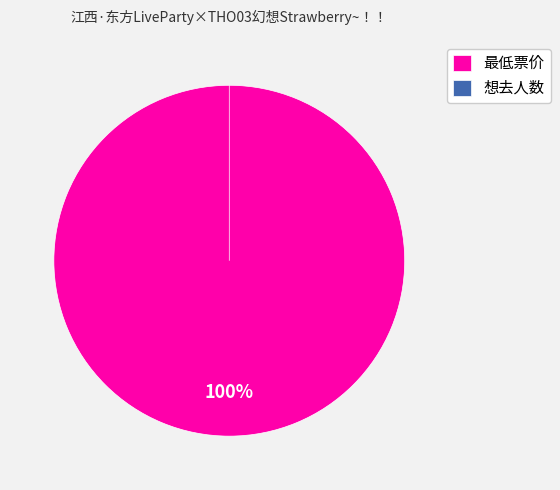

How many slices are in this pie chart?

2